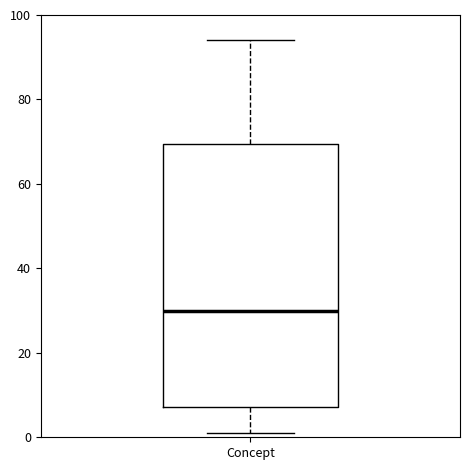

Read this box plot against the y-axis: the position of the median line, the range covered by the box, and the ends of both whiskers. The values are not printed on the chart, so give them approximately, as read against the axis.

median 30, box 8 to 70, whiskers 2 to 94